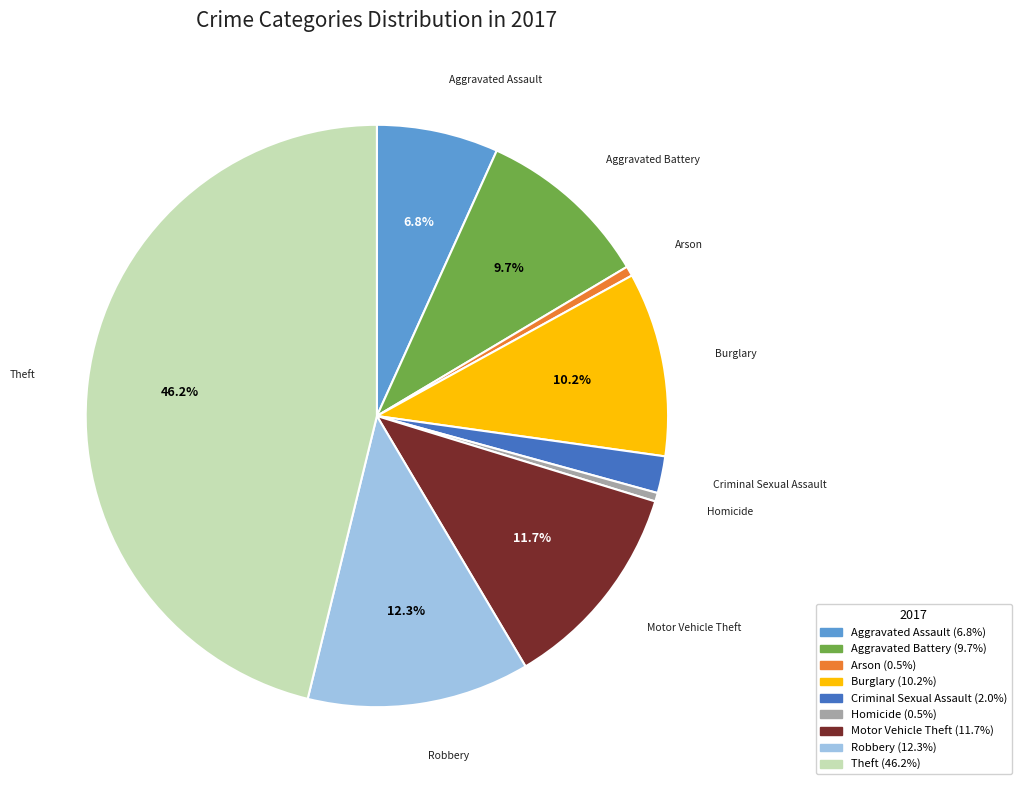

Is Theft the majority of the pie?

No